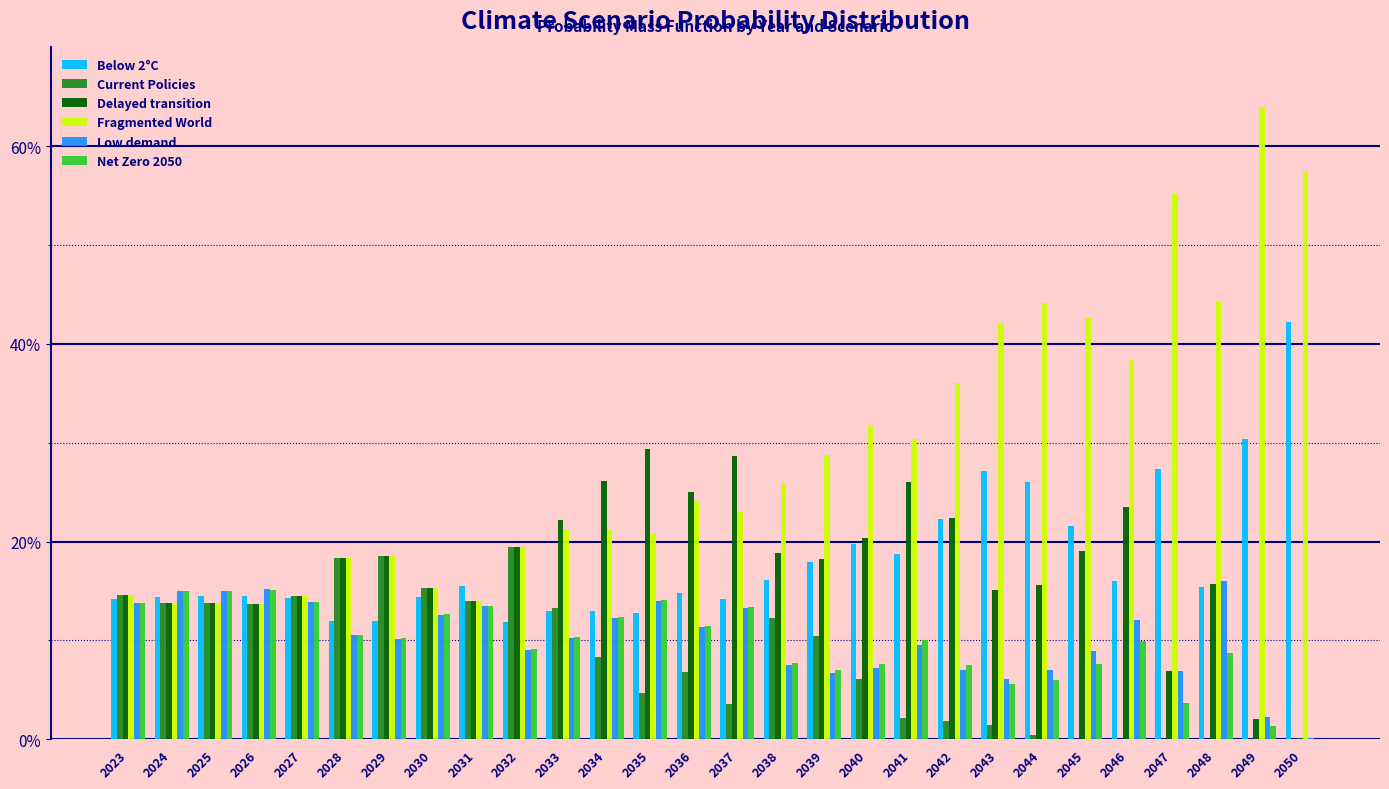

What is the value of the Low demand bar at the 6th from the left?

0.1